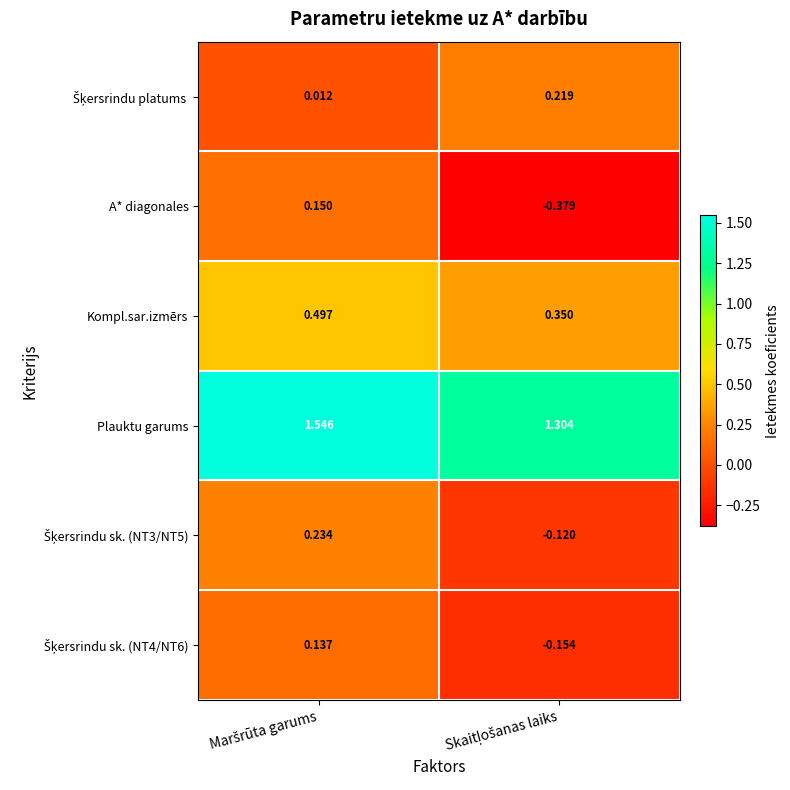

Which series has the widest spread of values?

A* diagonales